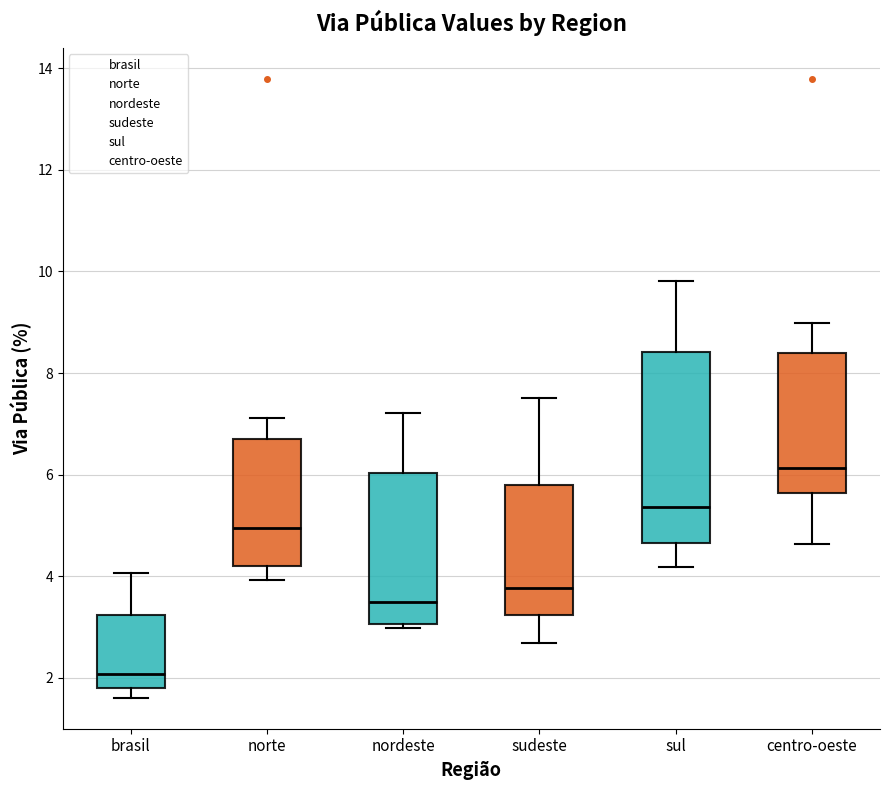

Comparing the boxes themselves (not the whiskers), which one is the tallest?

sul